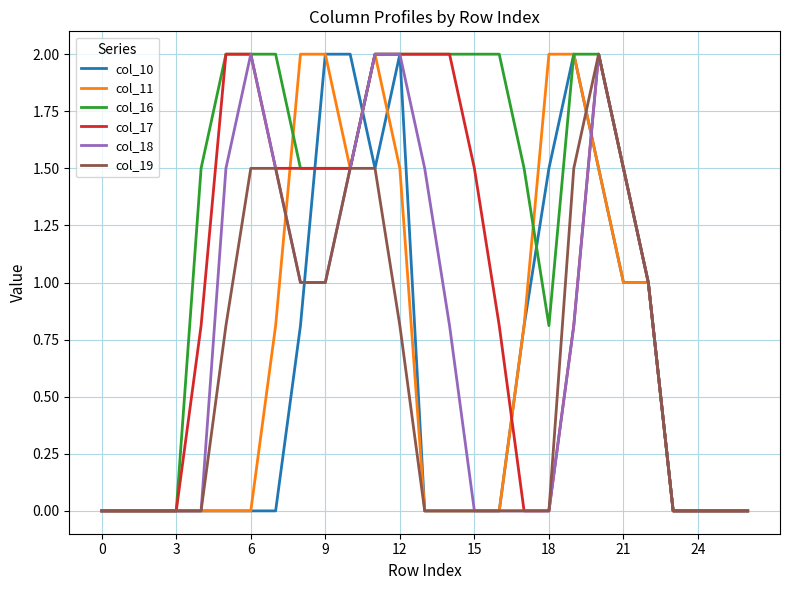

Which series has the largest total across all categories?

col_16